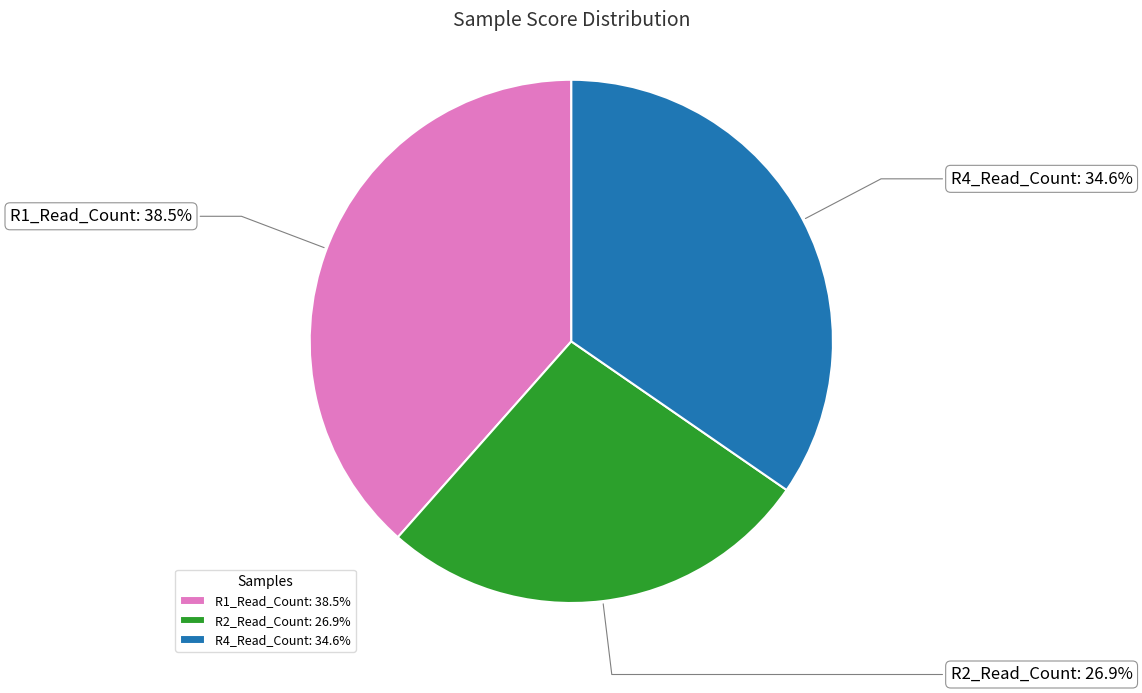

True or false: R1_Read_Count accounts for 50% of the total.

False